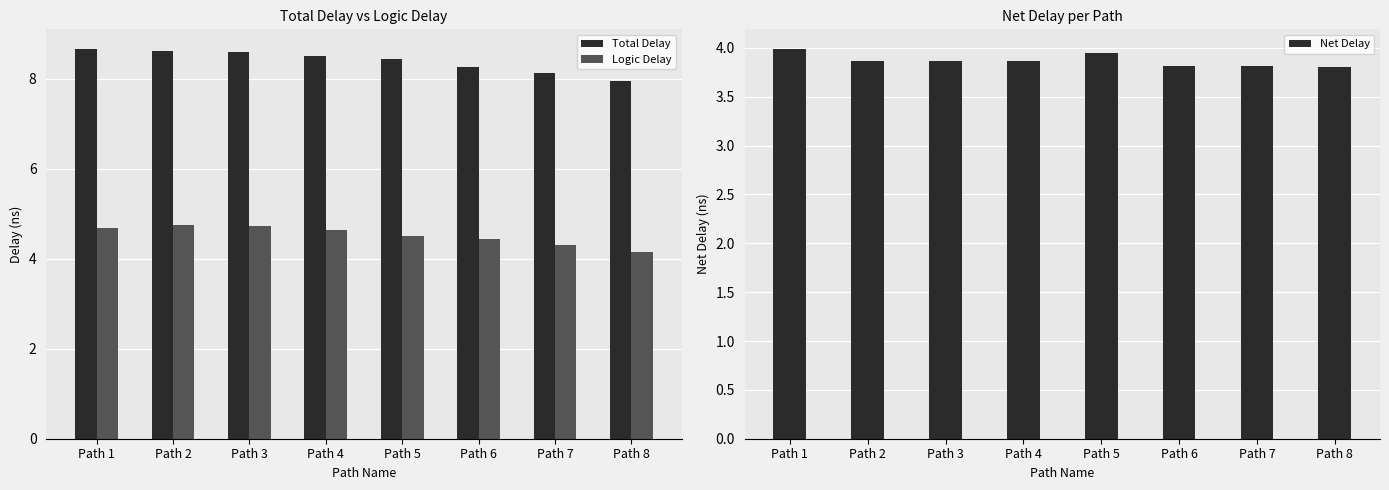

What is the value of the Logic Delay bar at the 1st from the left?

4.7